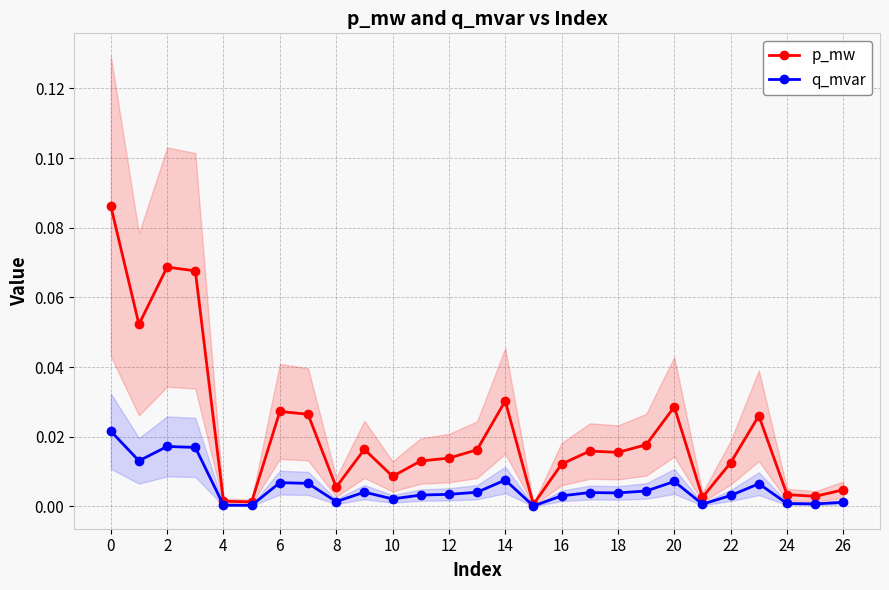

What is the maximum value shown in the chart?

0.1